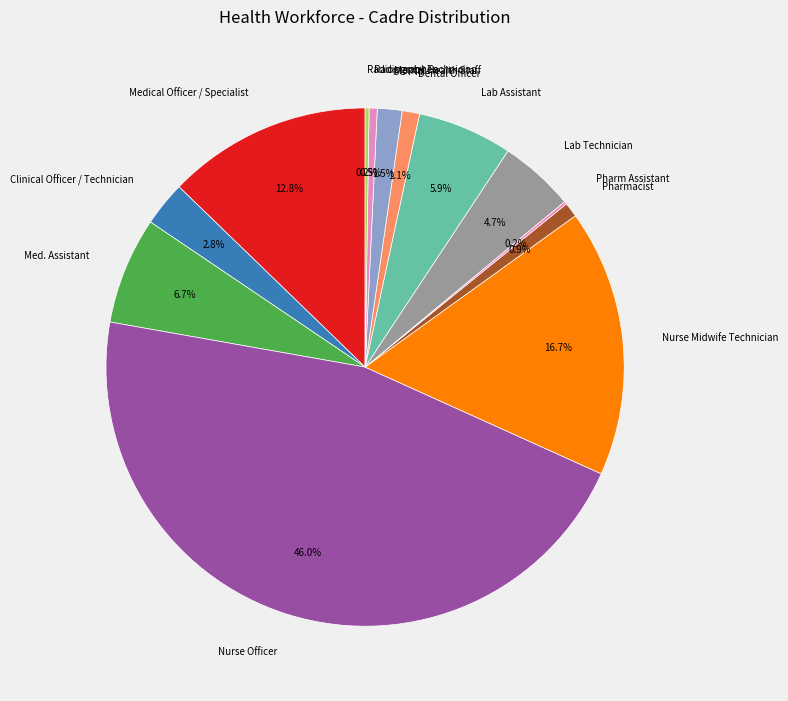

To the nearest percent, what portion does Dental Officer represent?

1%